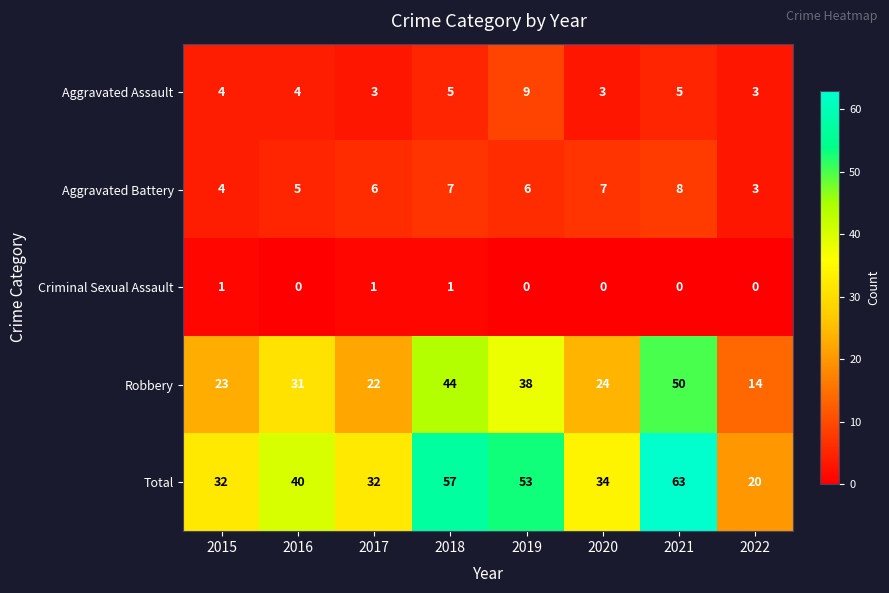

Count the Criminal Sexual Assault values in the range 0 to 1.

8